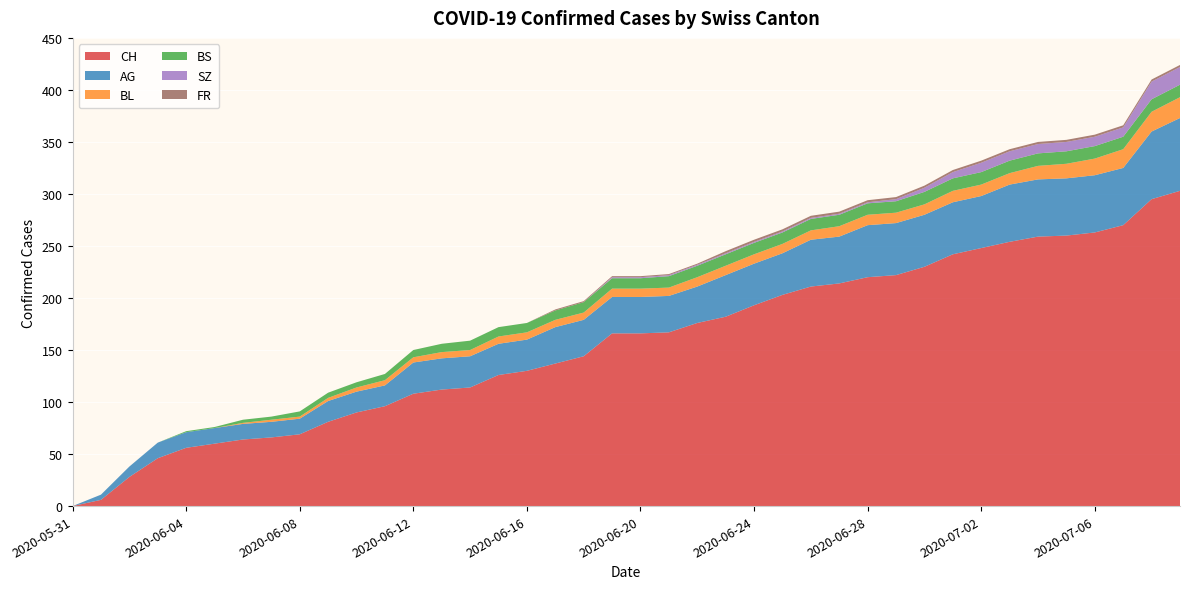

Reading left to right, what are all the values shown in this chart?

CH: 0	6	28	46	56	60	64	66	69	81	90	96	108	112	114	126	130	137	144	166	166	167	176	182	193	203	211	214	220	222	230	242	248	254	259	260	263	270	295	303
AG: 0	5	10	15	15	15	15	15	15	20	20	20	30	30	30	30	30	35	35	35	35	35	35	40	40	40	45	45	50	50	50	50	50	55	55	55	55	55	65	70
BL: 0	0	0	0	0	0	1	2	2	3	4	5	5	6	6	7	7	7	7	8	8	8	9	9	9	9	9	10	10	10	10	11	11	11	13	14	16	18	19	20
BS: 0	0	0	0	1	1	3	3	5	5	5	6	7	8	9	9	9	9	10	10	10	11	11	11	11	11	11	11	11	11	12	12	12	12	12	12	12	12	12	12
SZ: 0	0	0	0	0	0	0	0	0	0	0	0	0	0	0	0	0	0	0	1	1	1	1	1	1	1	1	1	1	2	4	6	9	9	9	9	9	9	17	17
FR: 0	0	0	0	0	0	0	0	0	0	0	0	0	0	0	0	0	1	1	1	1	1	1	2	2	2	2	2	2	2	2	2	2	2	2	2	2	2	2	2